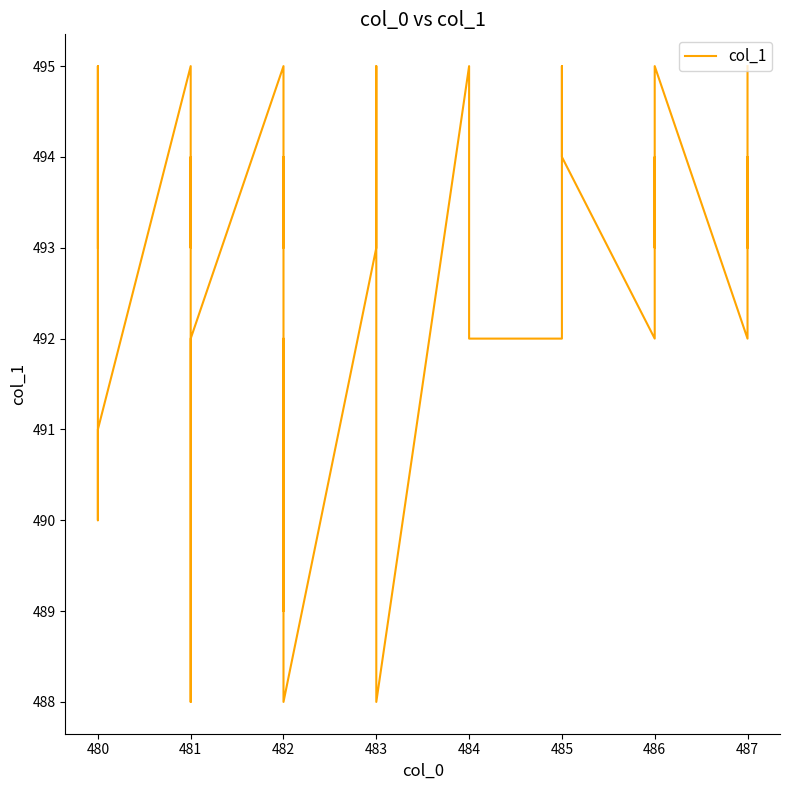

Where is the first local maximum?

480